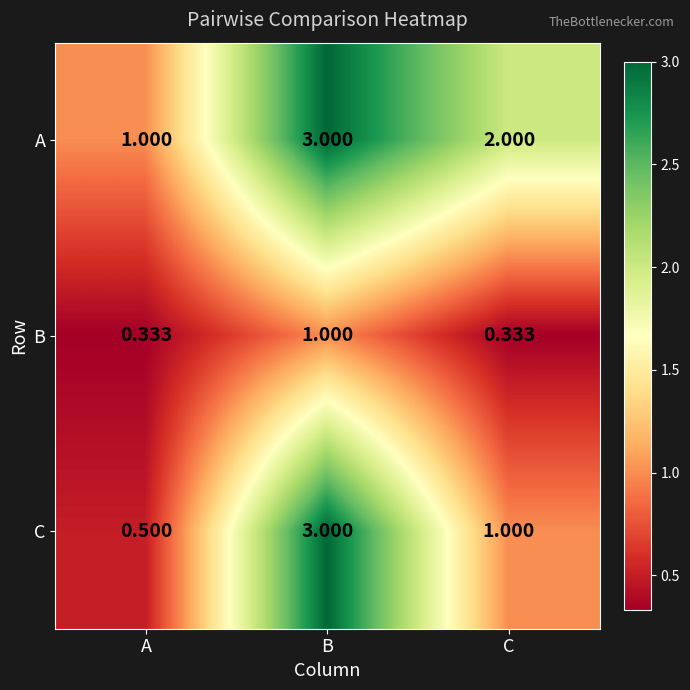

How many categories are shown in the chart?

3